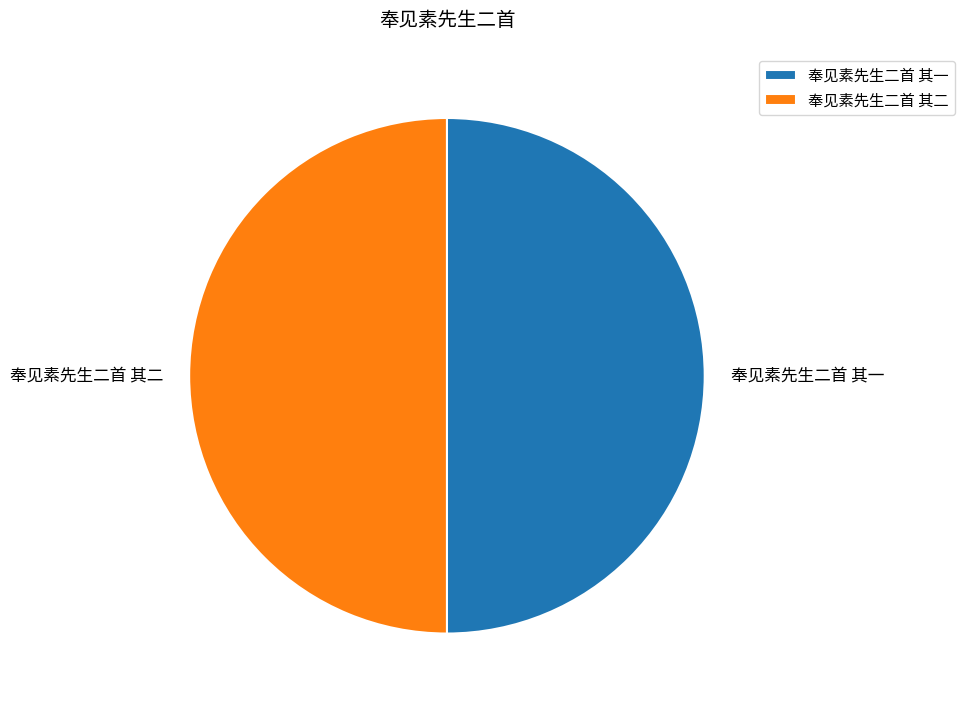

Do 奉见素先生二首 其一 and 奉见素先生二首 其二 together represent more than half of the pie?

Yes